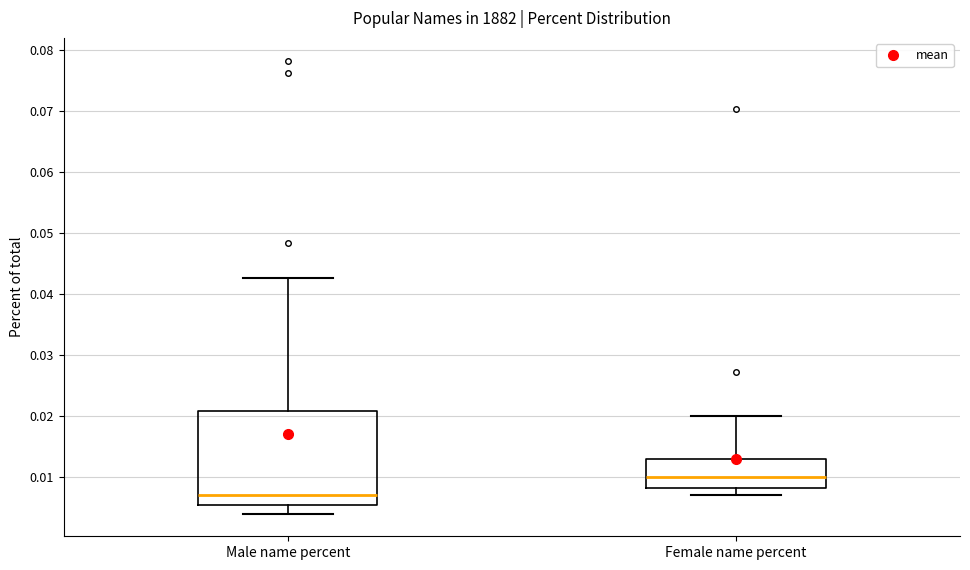

Where does the lower whisker of the box for Male name percent end on the y-axis? The values are not printed on the chart, so give them approximately, as read against the axis.

0.004